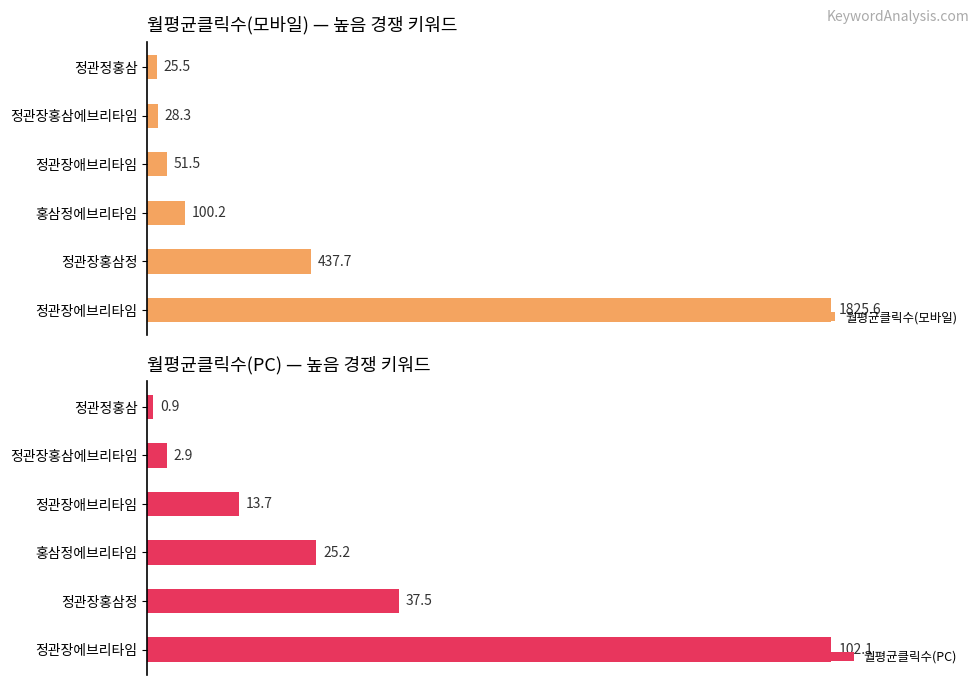

List the labels in order of 월평균클릭수(PC) value, smallest first.

정관정홍삼, 정관장홍삼에브리타임, 정관장애브리타임, 홍삼정에브리타임, 정관장홍삼정, 정관장에브리타임